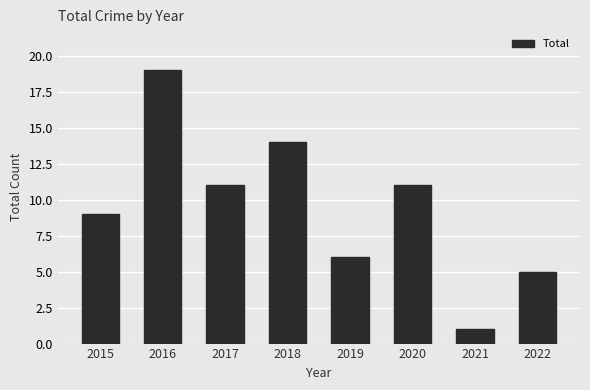

Reading left to right, list all the values displayed in this chart.

9	19	11	14	6	11	1	5